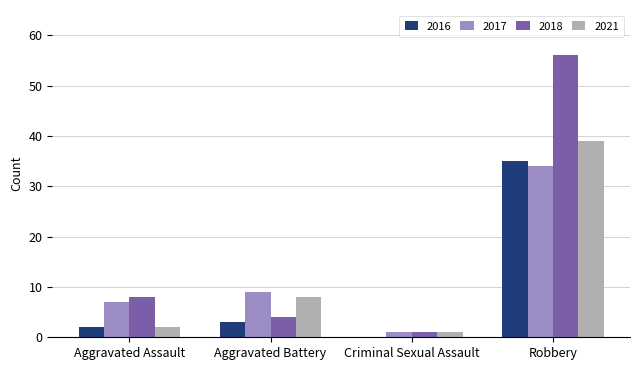

Count the number of data series in this chart.

4